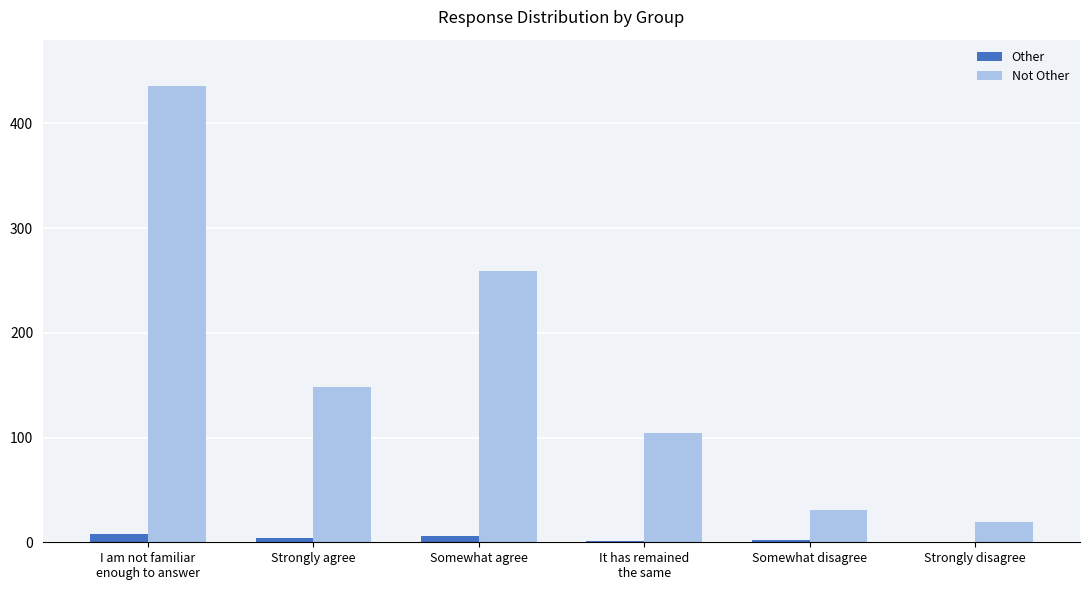

The value of Not Other at It has remained
the same is 104. True or false?

True